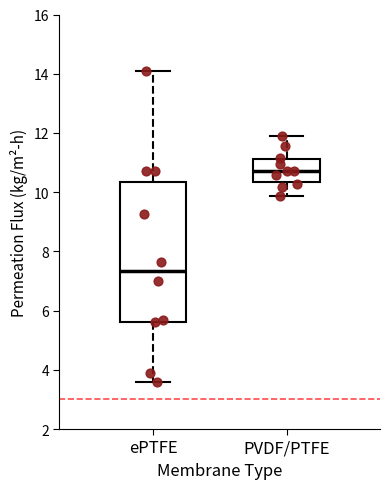

Comparing the boxes themselves (not the whiskers), which one is the tallest?

ePTFE